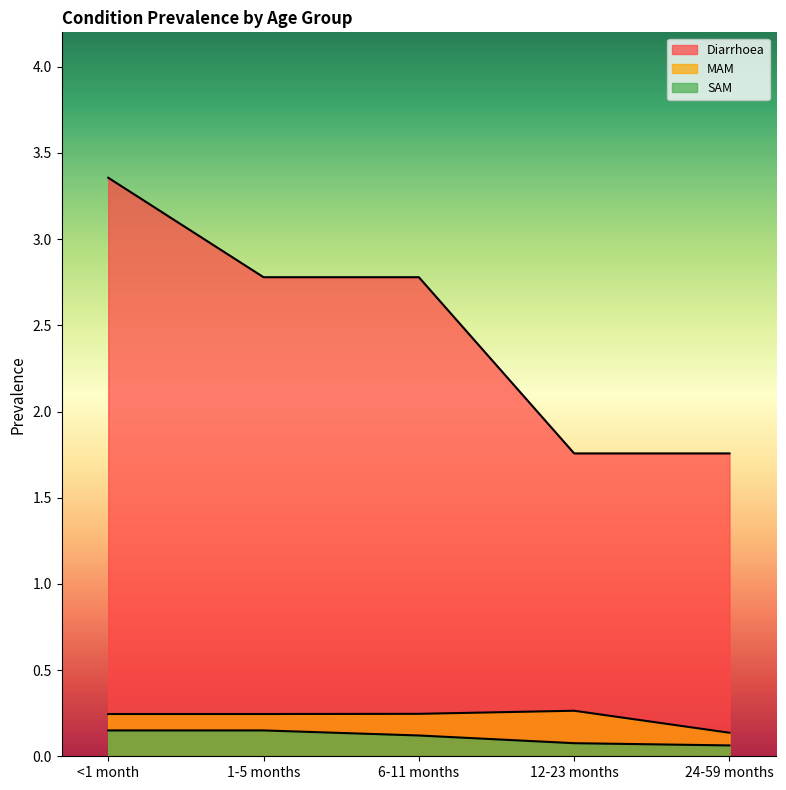

What is the difference between the Diarrhoea values at 24-59 months and 1-5 months?

1.0